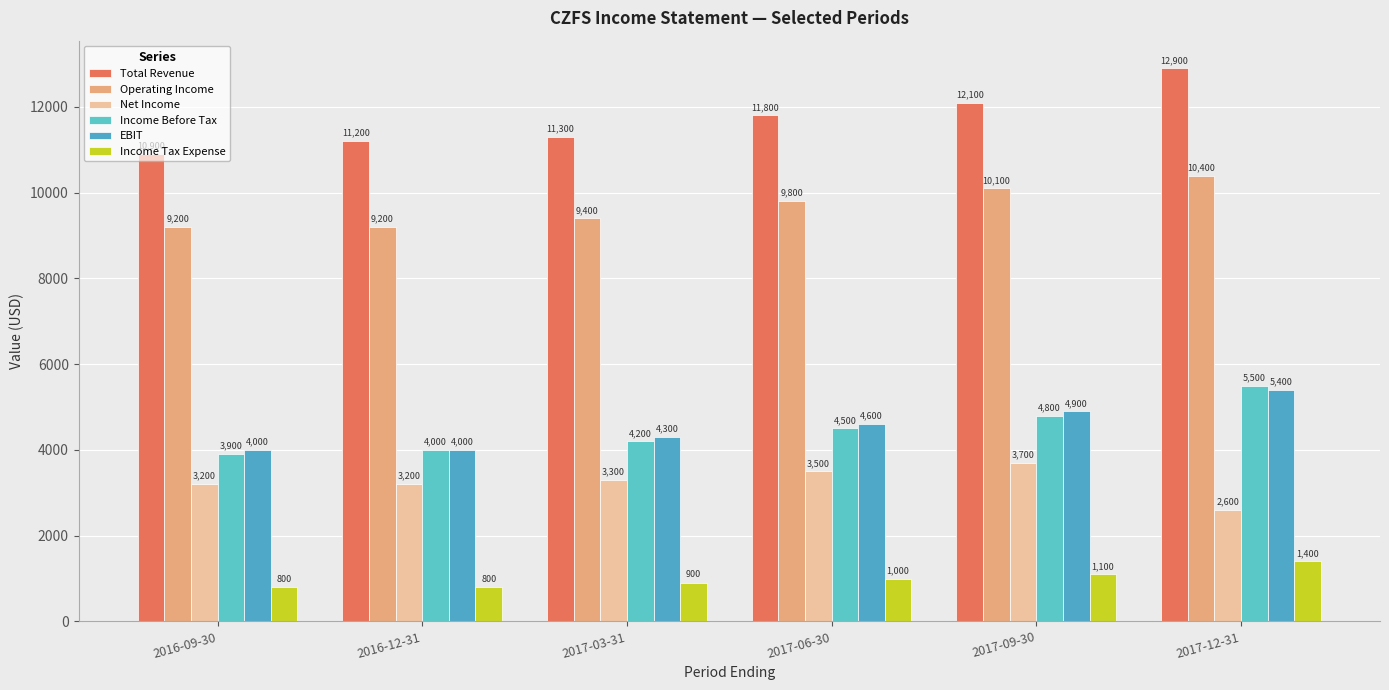

What position from the left is 2017-06-30?

4